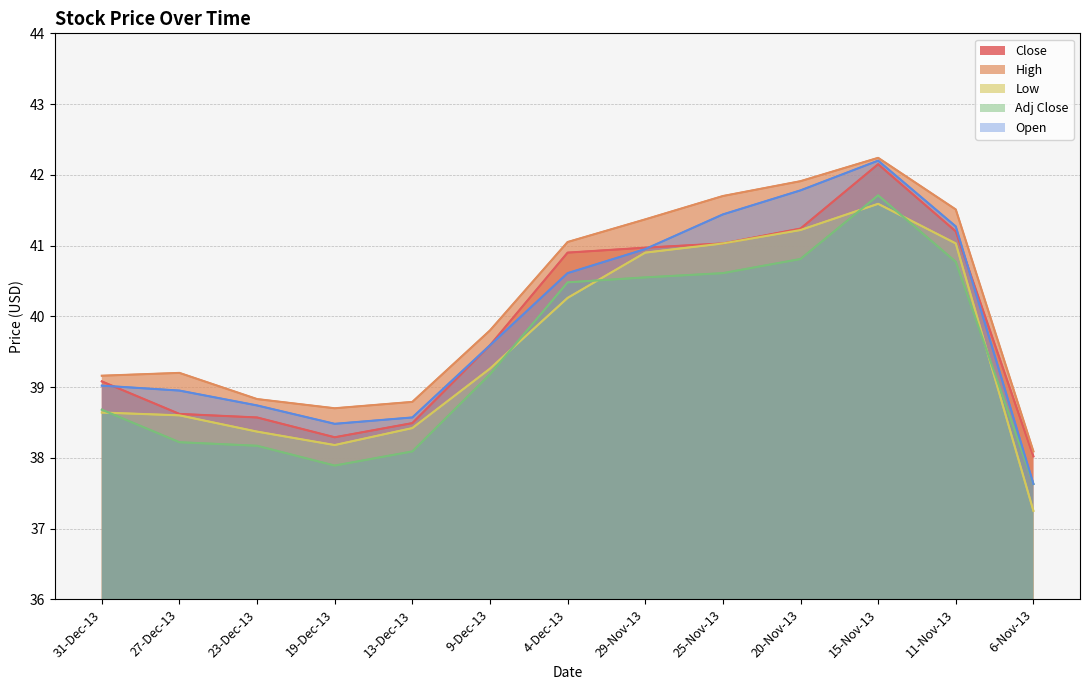

Where does the Low series first go above 39?

9-Dec-13